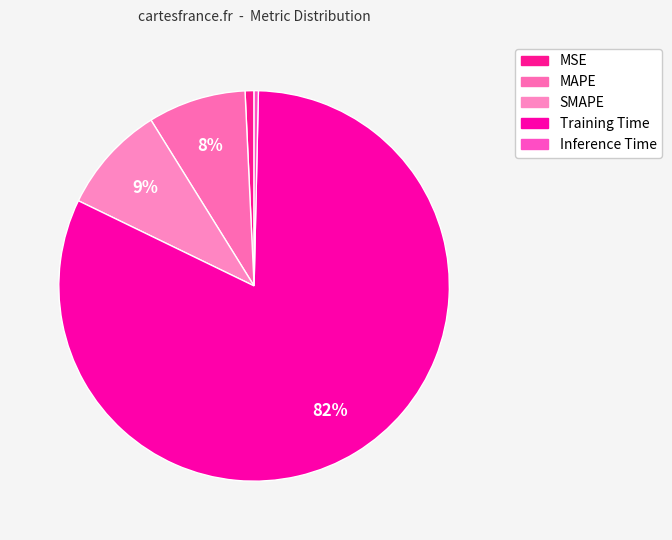

To the nearest percent, what is the combined percentage of Training Time and Inference Time?

82%